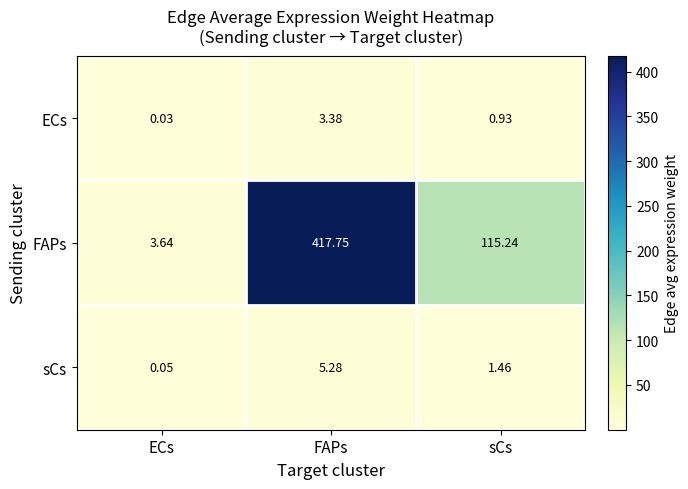

Between ECs and FAPs, which series saw the biggest shift?

FAPs